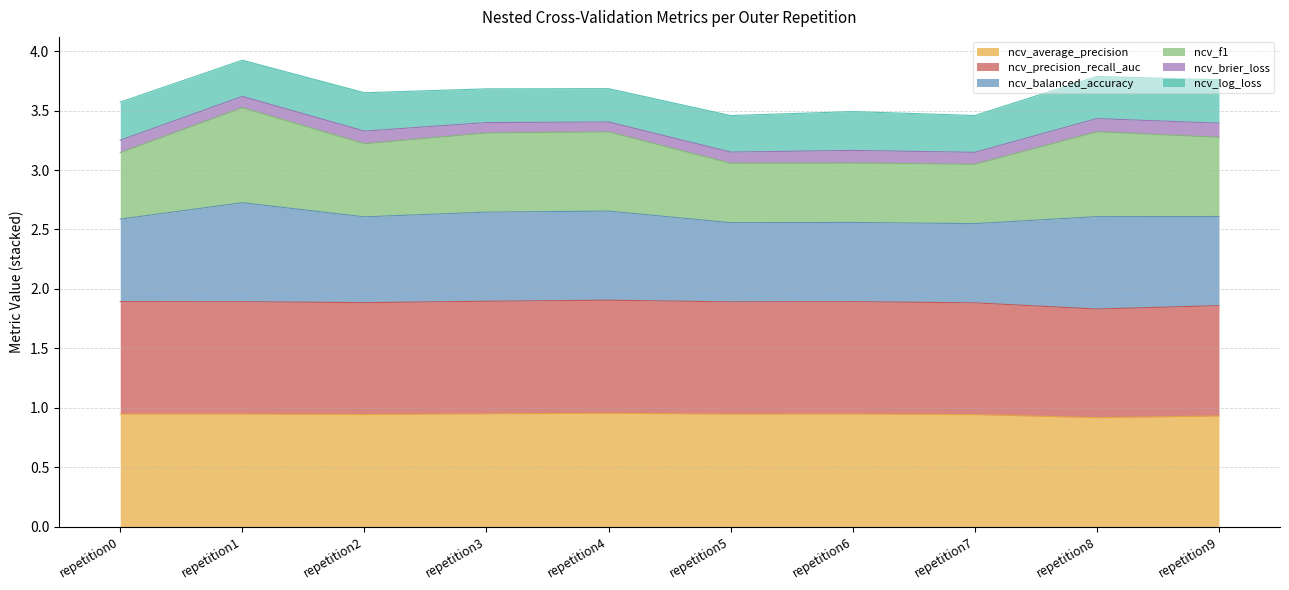

The ncv_average_precision series shows 1.4 at repetition3. True or false?

False